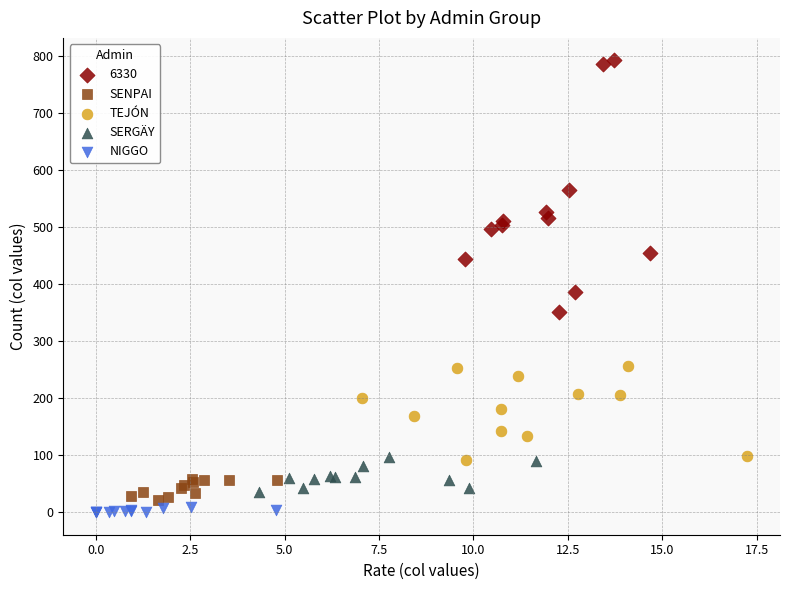

Which series has the widest spread of Y values?

6330